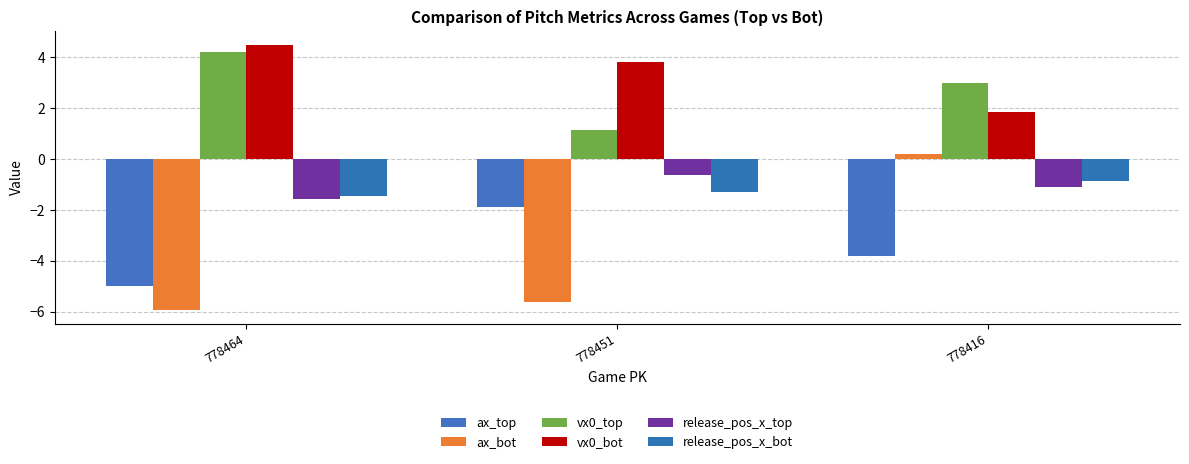

Where does the release_pos_x_top series first go above -1?

778451